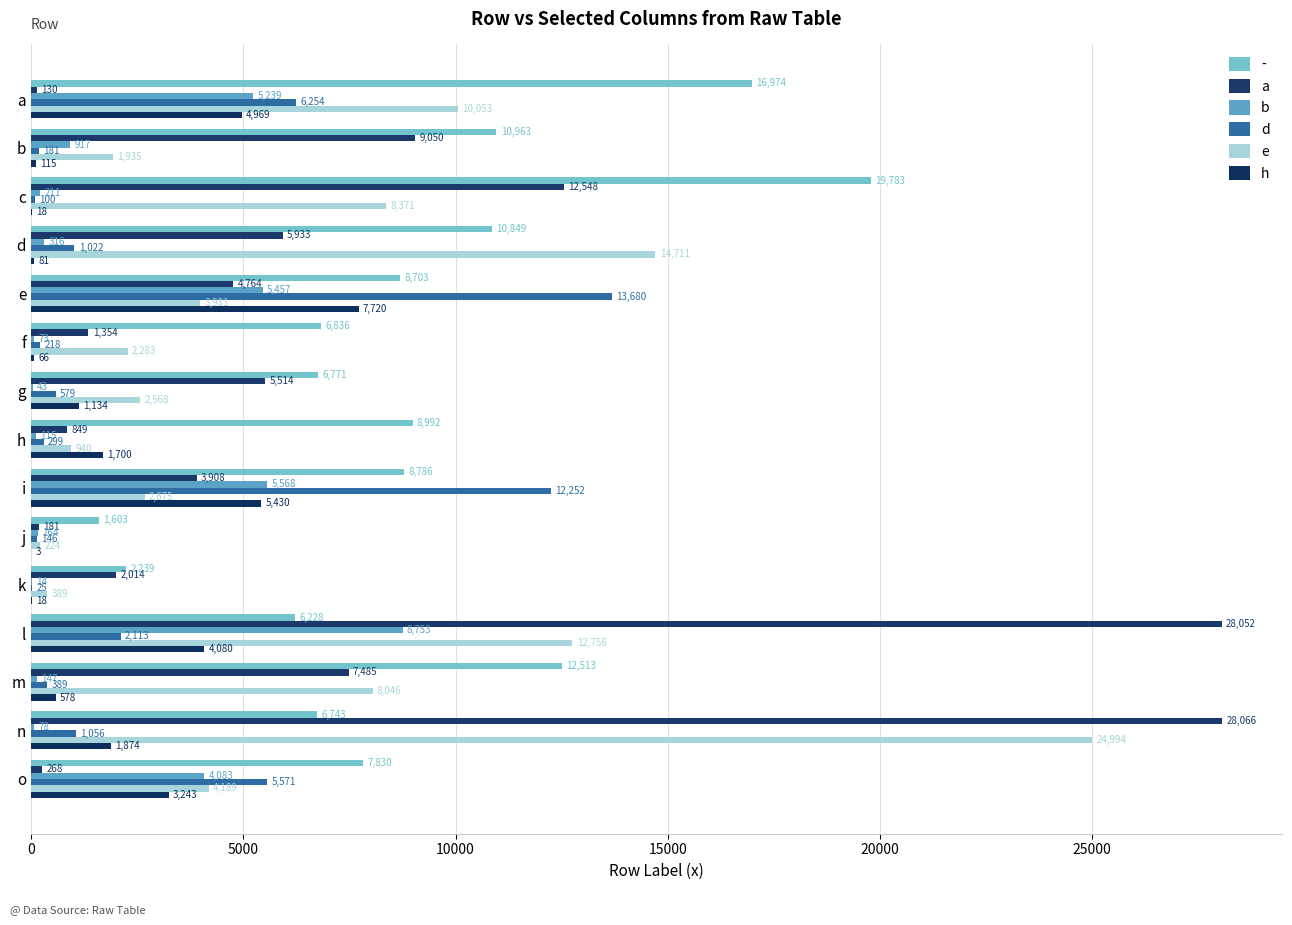

At which category is the sum across all series the highest?

n